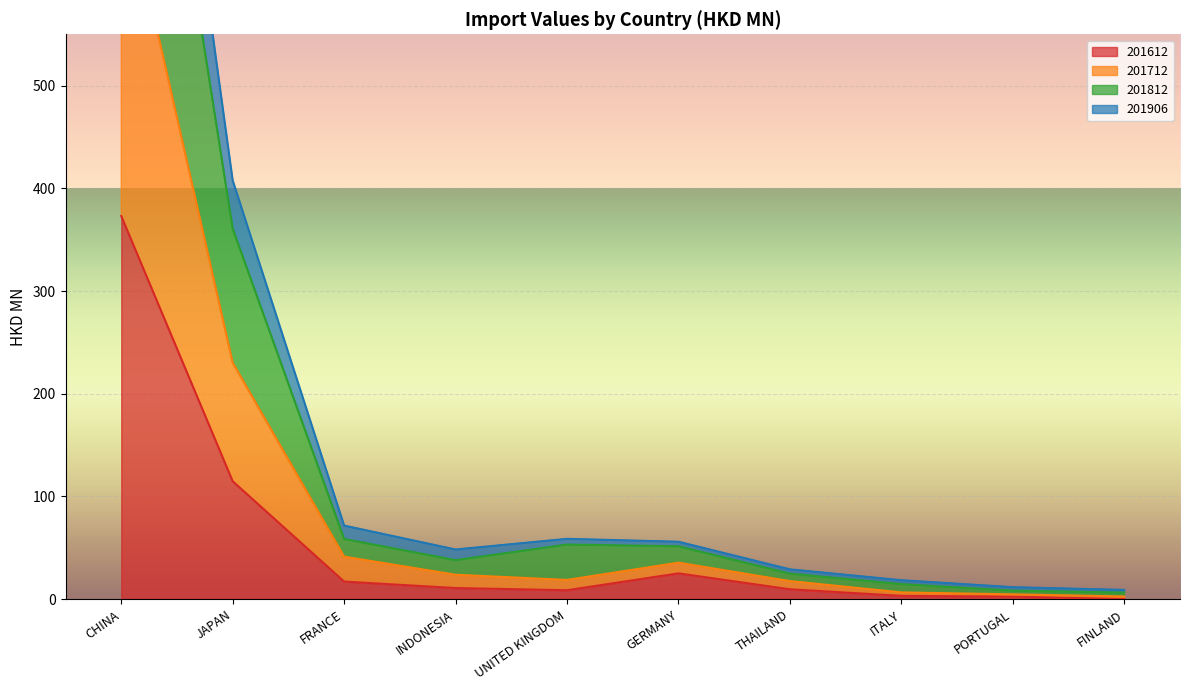

How many interior local valleys does the 201612 series have?

1